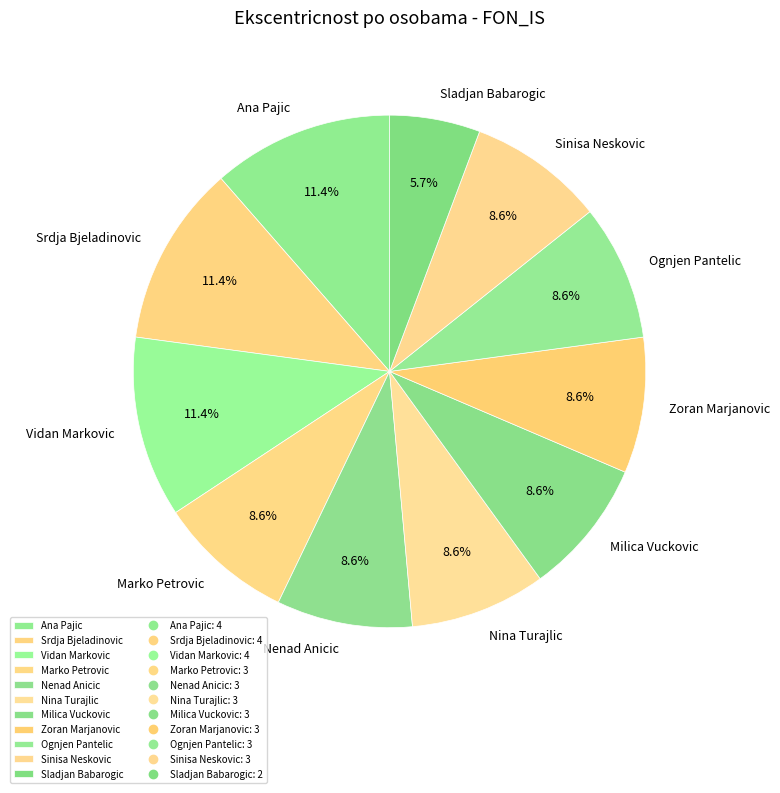

Approximately how many times larger is the value at Ognjen Pantelic compared to Marko Petrovic?

1.0